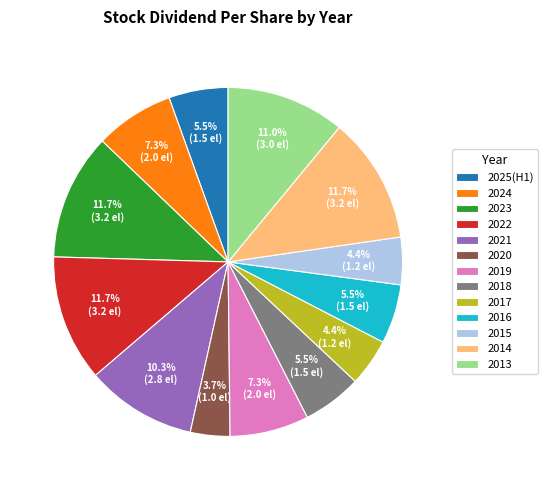

Approximately how many times larger is the value at 2022 compared to 2023?

1.0